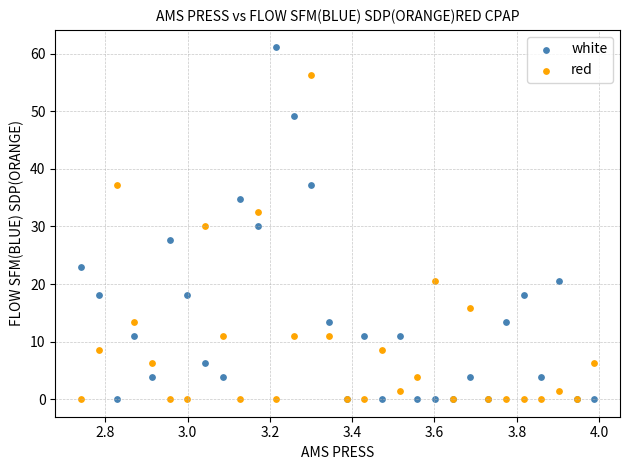

What is the X range (max minus min) for the scatter plot?

1.2